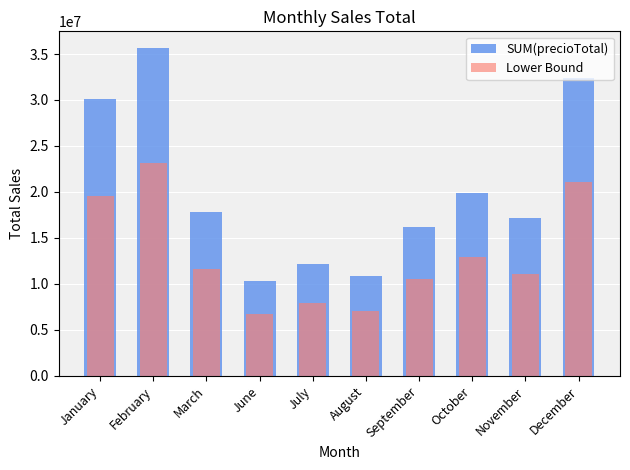

What is the label of the 2nd bar from the left?

February